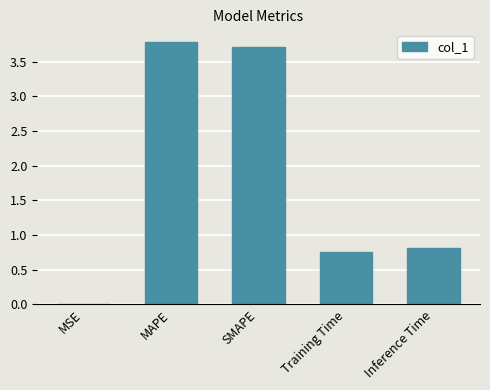

What is the sum of the values at Inference Time and SMAPE?

4.5